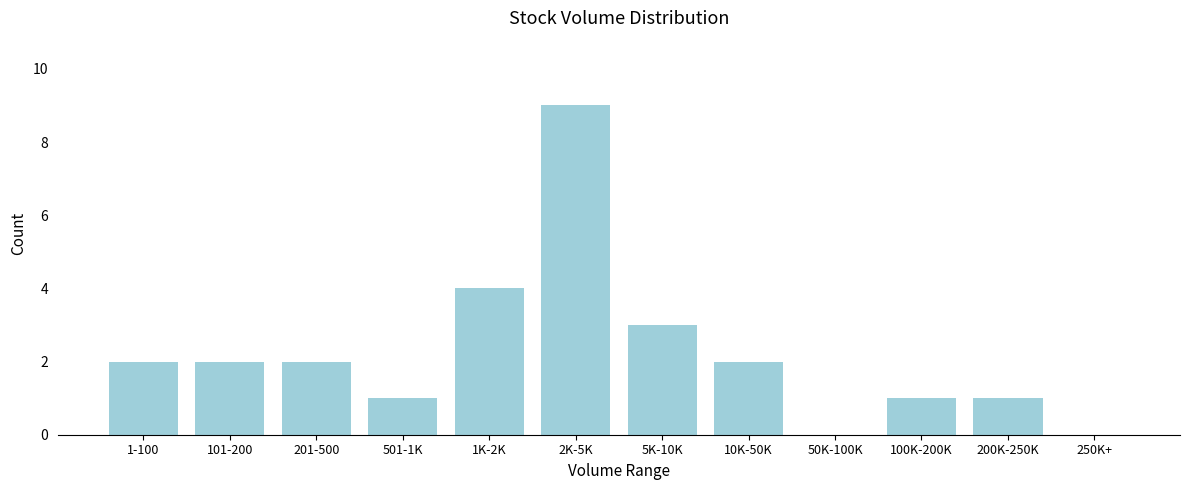

Reading left to right, what are all the values shown in this chart?

1-100=2	101-200=2	201-500=2	501-1K=1	1K-2K=4	2K-5K=9	5K-10K=3	10K-50K=2	50K-100K=0	100K-200K=1	200K-250K=1	250K+=0